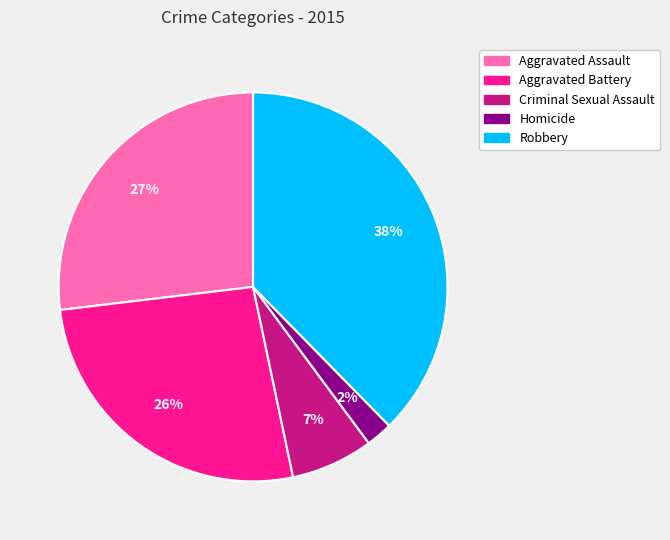

What percentage is the Robbery slice, to the nearest percent?

38%